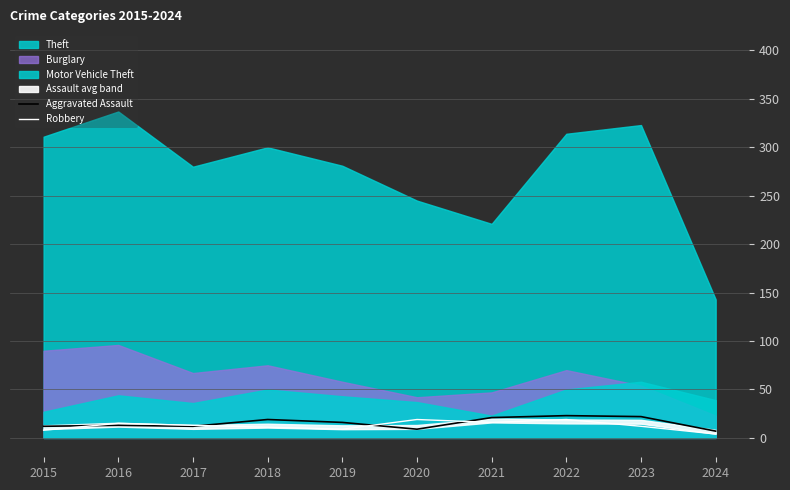

What is the lowest value of the Robbery series?

4